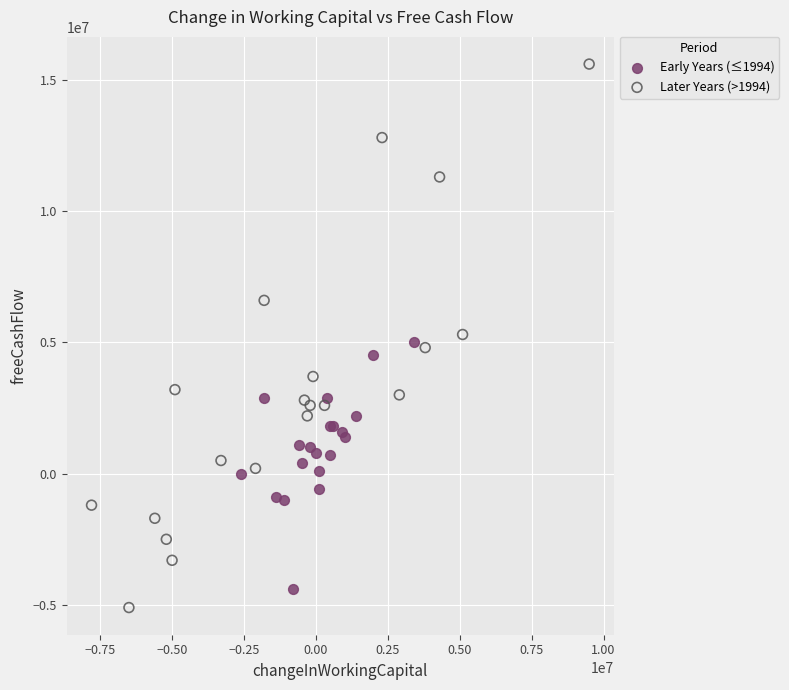

Which series contains the highest Y value?

Later Years (>1994)